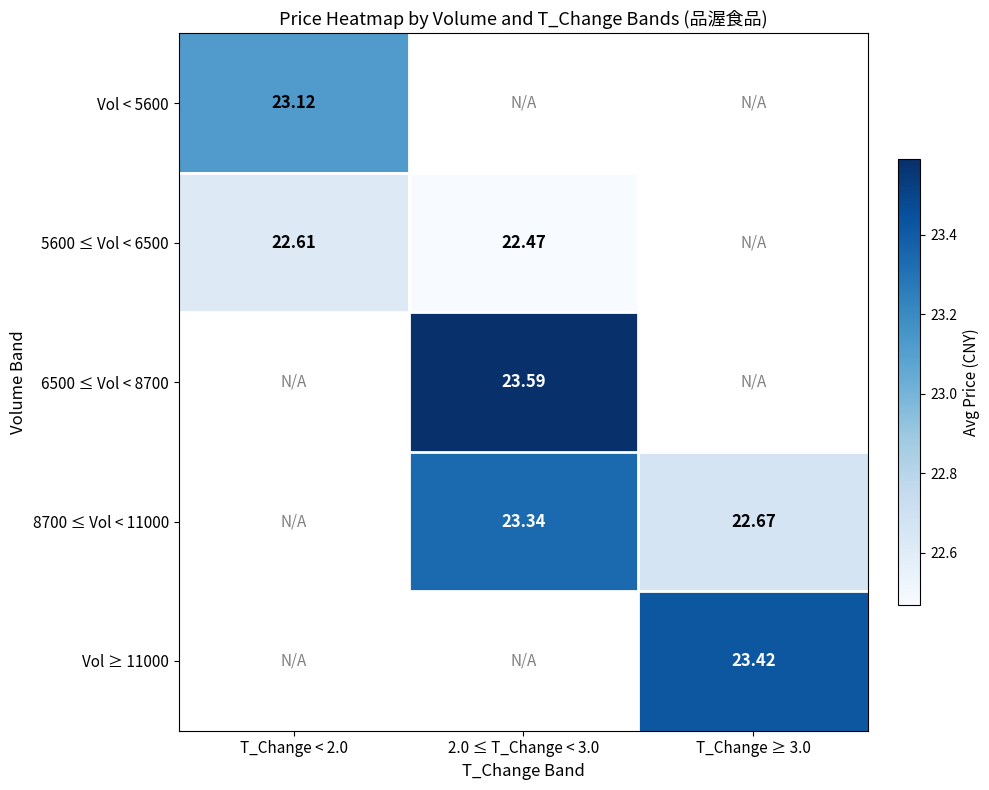

Is the value of 5600 ≤ Vol < 6500 at T_Change < 2.0 greater than the value of 6500 ≤ Vol < 8700 at 2.0 ≤ T_Change < 3.0?

No